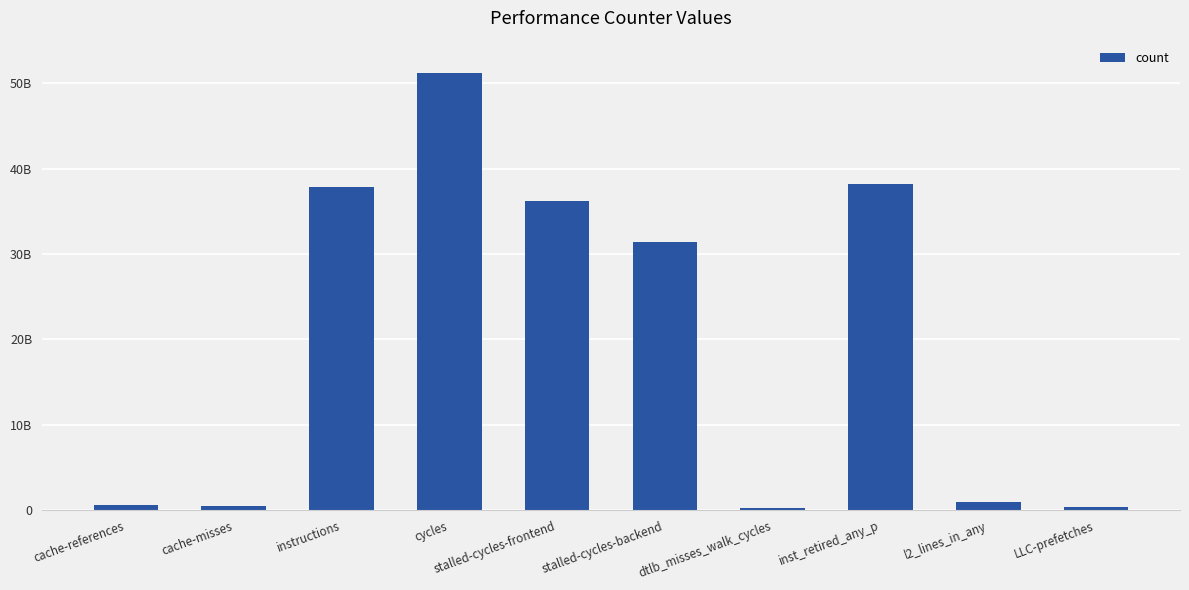

The chart shows a value of 980953744 at l2_lines_in_any. True or false?

True